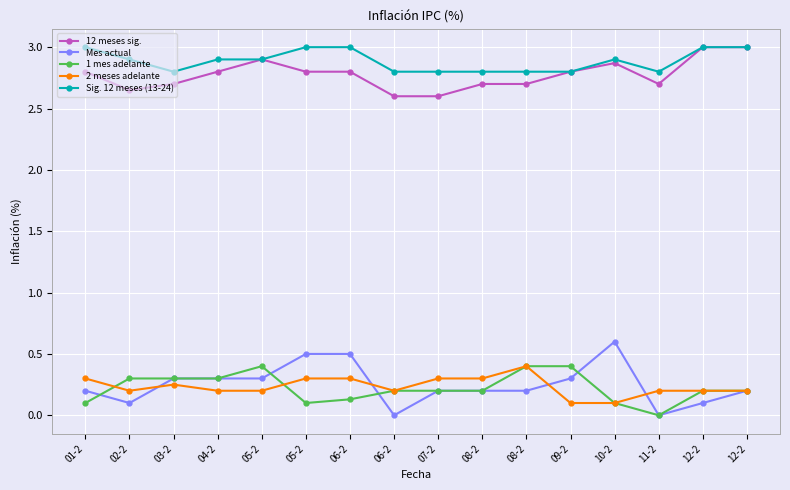

Between 04-2 and 12-2, which series saw the biggest shift?

12 meses sig.